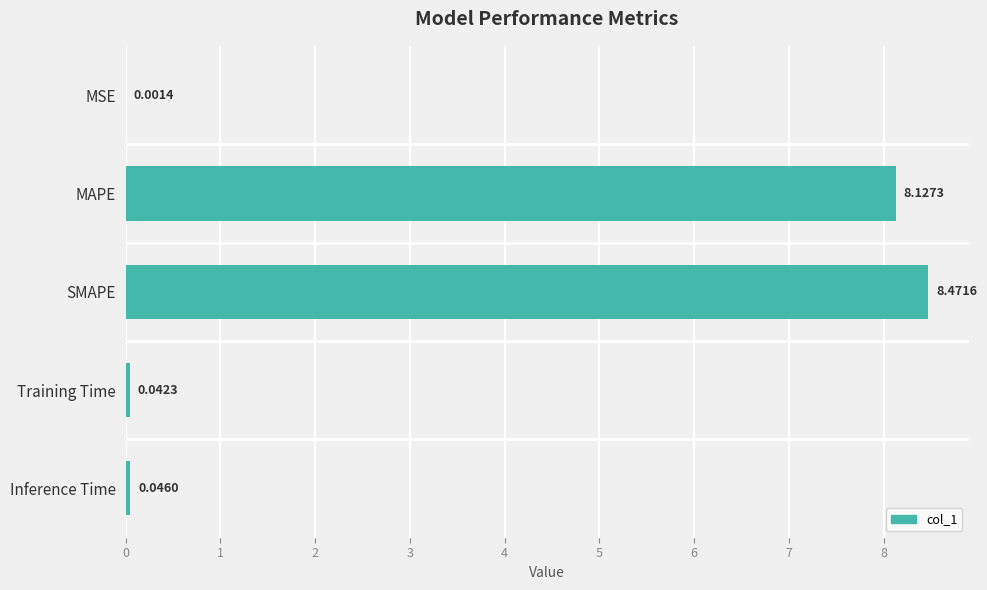

Where is the data nearest to the value 4?

Inference Time